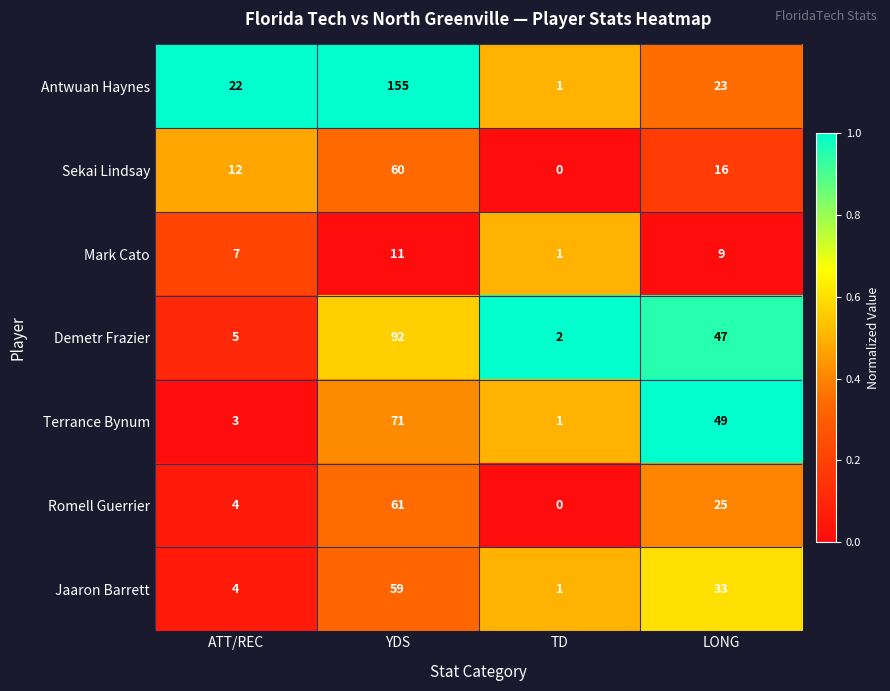

What is the difference between the maximum and second lowest values in the Terrance Bynum series?

68